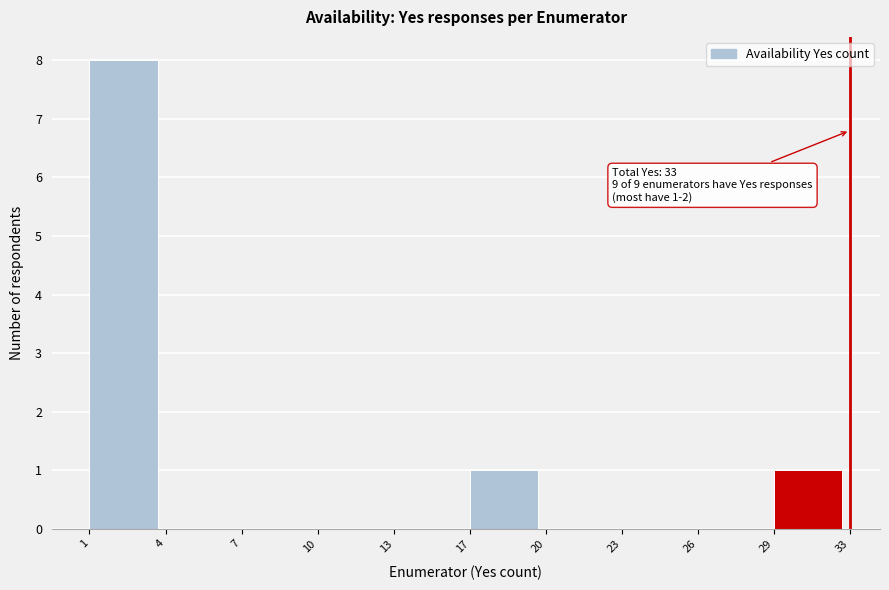

Reading left to right, extract all data points from this chart.

1=8	4=0	7=0	10=0	13=0	17=1	20=0	23=0	26=0	29=1